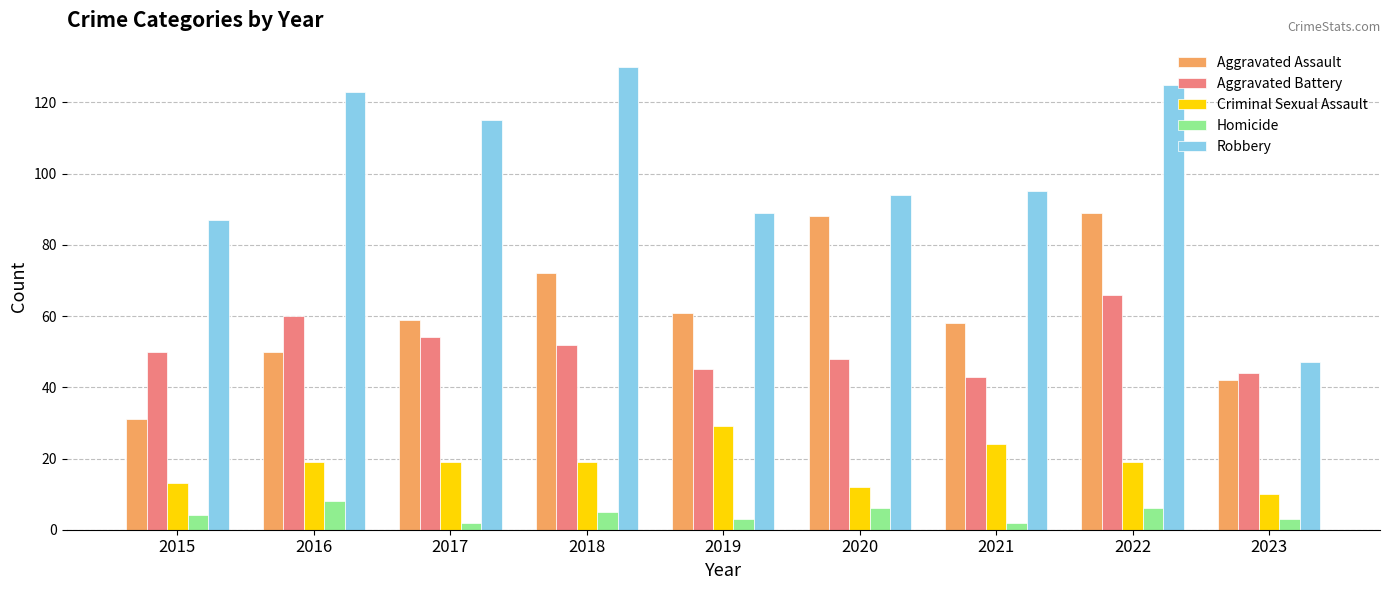

Reading left to right, transcribe all the data shown in this chart.

Aggravated Assault: 2015=31	2016=50	2017=59	2018=72	2019=61	2020=88	2021=58	2022=89	2023=42
Aggravated Battery: 2015=50	2016=60	2017=54	2018=52	2019=45	2020=48	2021=43	2022=66	2023=44
Criminal Sexual Assault: 2015=13	2016=19	2017=19	2018=19	2019=29	2020=12	2021=24	2022=19	2023=10
Homicide: 2015=4	2016=8	2017=2	2018=5	2019=3	2020=6	2021=2	2022=6	2023=3
Robbery: 2015=87	2016=123	2017=115	2018=130	2019=89	2020=94	2021=95	2022=125	2023=47